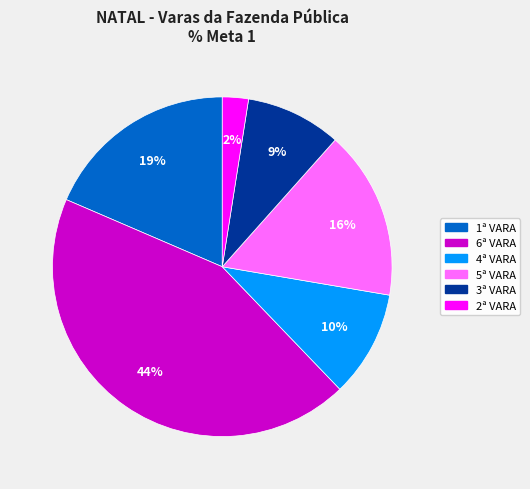

Is there any slice that represents more than half of the pie?

No